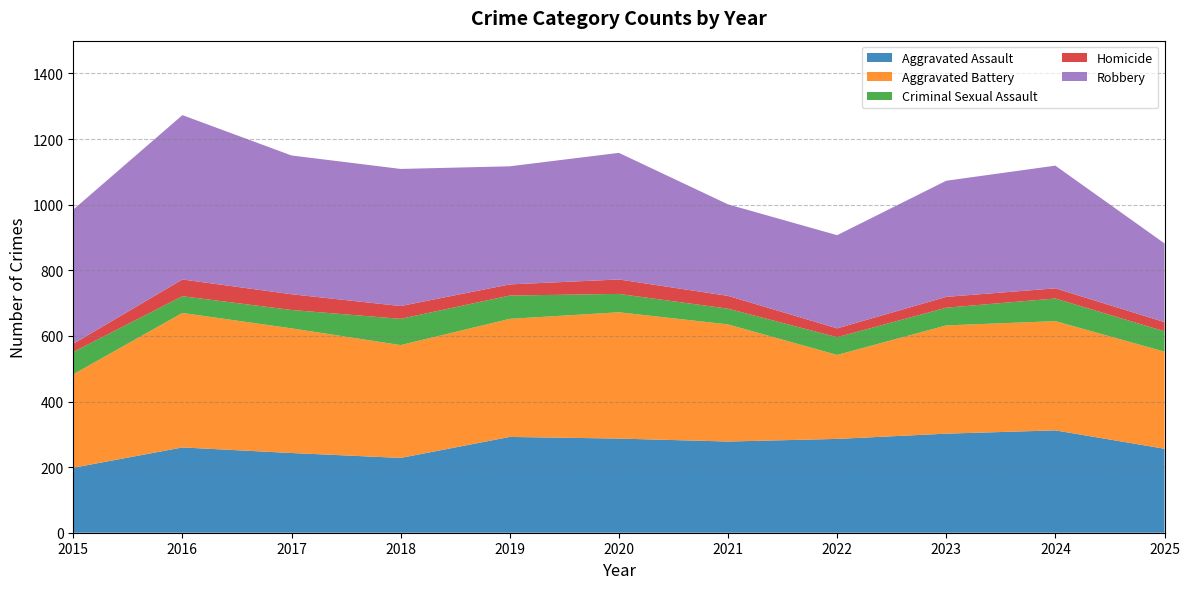

Reading left to right, list all the values displayed in this chart.

Aggravated Assault: 198	260	243	228	292	287	278	286	302	312	256
Aggravated Battery: 285	410	380	344	360	385	357	256	330	333	296
Criminal Sexual Assault: 68	51	56	80	71	56	48	54	54	69	62
Homicide: 25	51	48	39	34	44	39	27	33	31	28
Robbery: 409	501	423	418	360	386	279	284	354	374	240